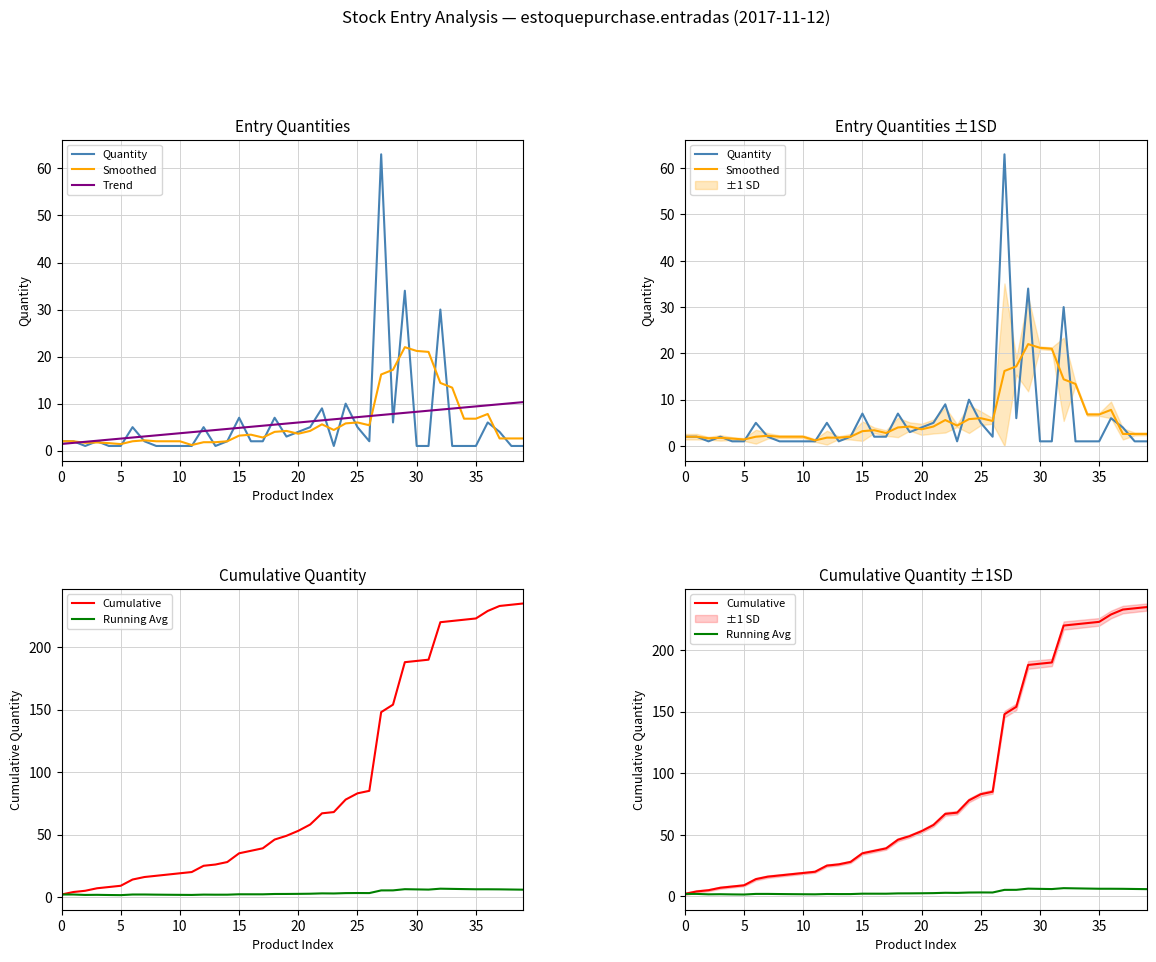

Which category has the highest value in the Cumulative series?

39